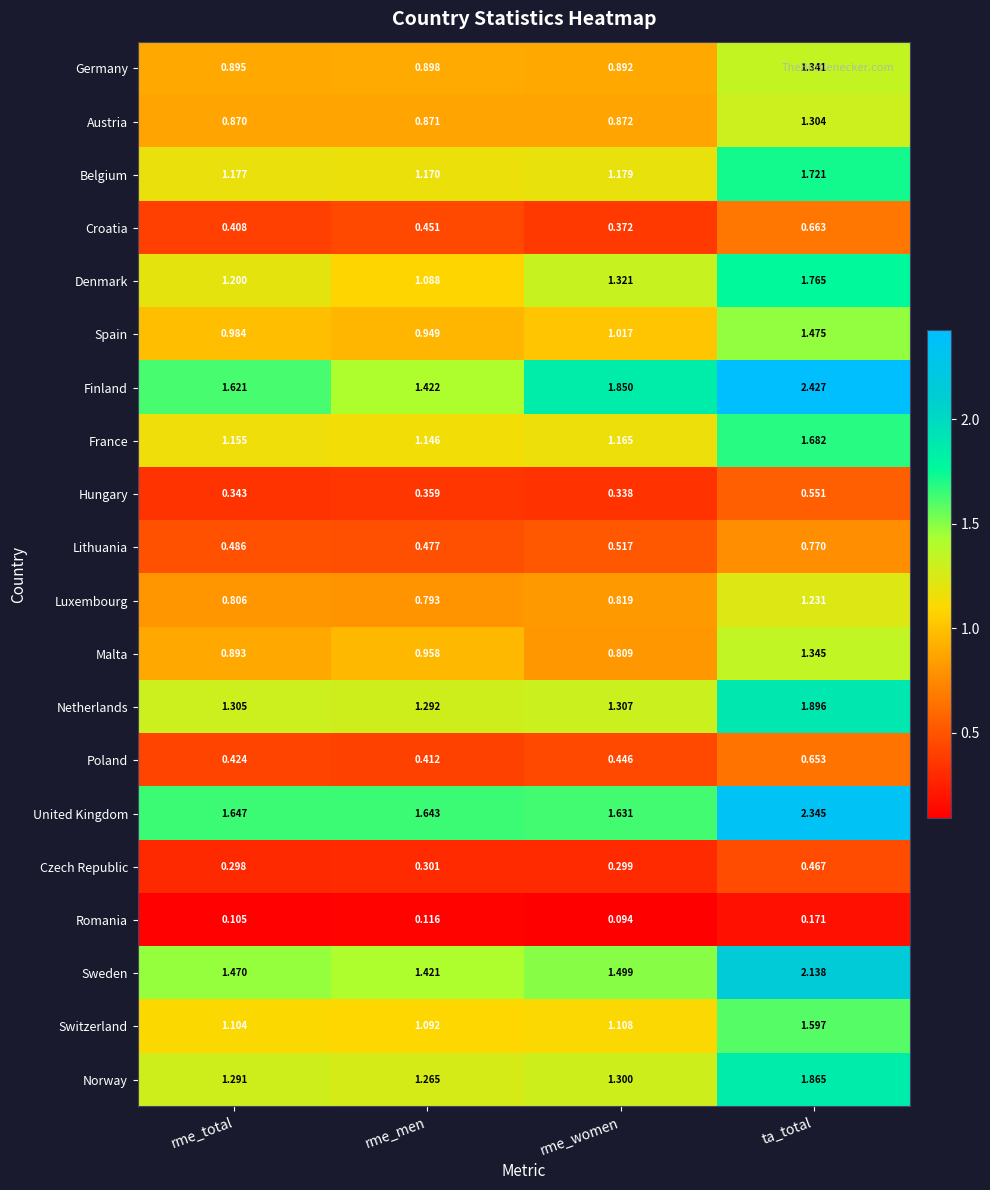

Where is Belgium nearest to the value 1?

rme_men